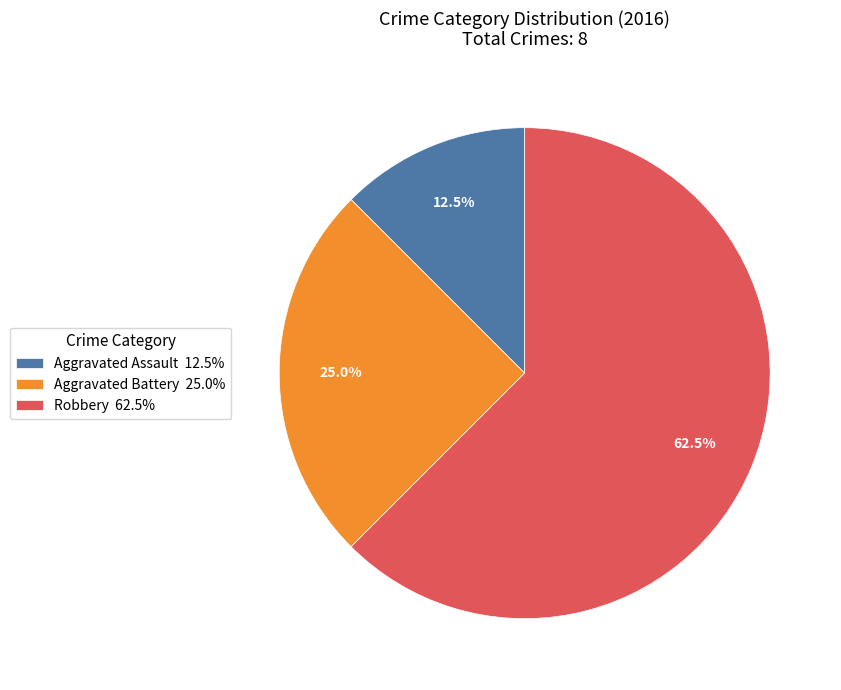

Combined, what portion of the pie is Aggravated Assault 12.5% and Aggravated Battery 25.0%?

37.5%